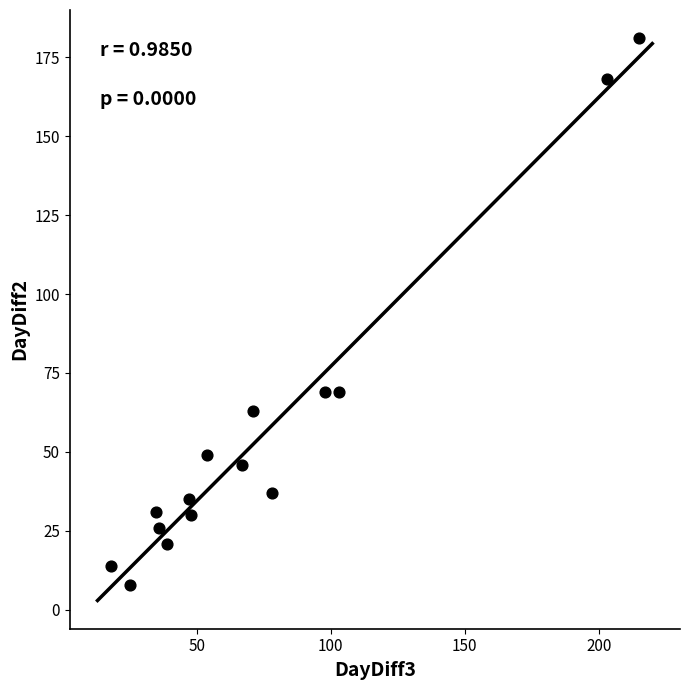

What is the range of X values (max minus min)?

197